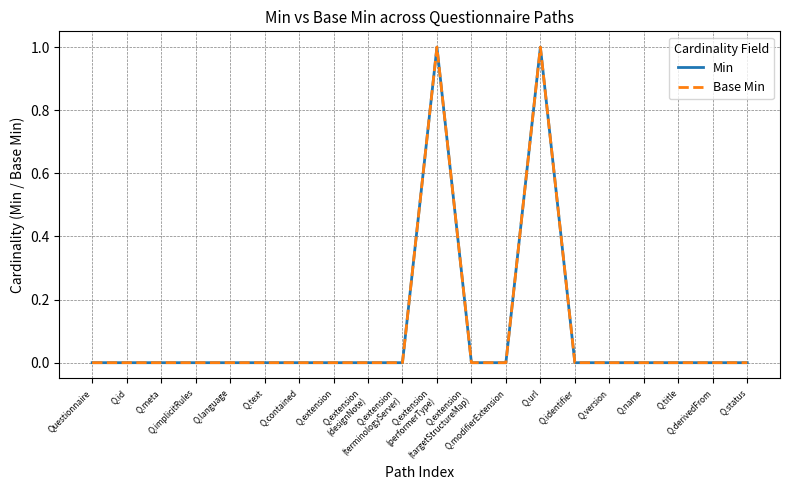

Rank the series at Q.extension
(performerType) from highest to lowest value.

Min, Base Min